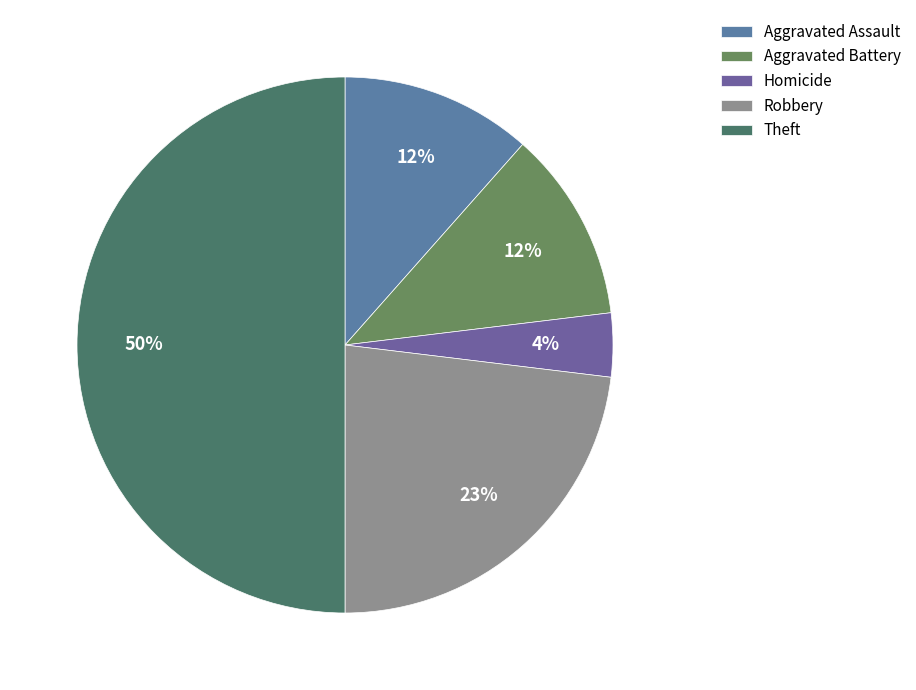

To the nearest percent, what percentage of the pie is Aggravated Battery?

12%